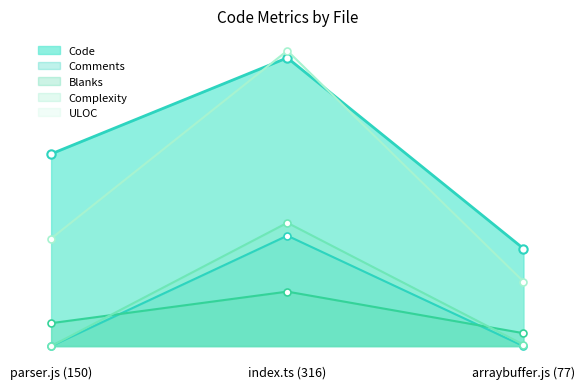

Does the chart have visible grid lines?

No